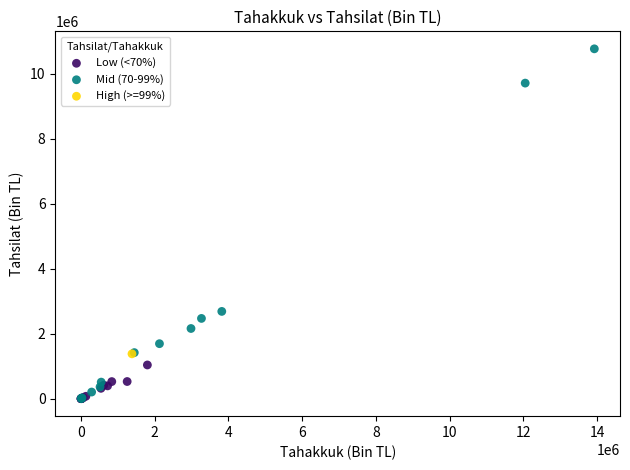

What are all the series names shown in the legend?

Low (<70%), Mid (70-99%), High (>=99%)